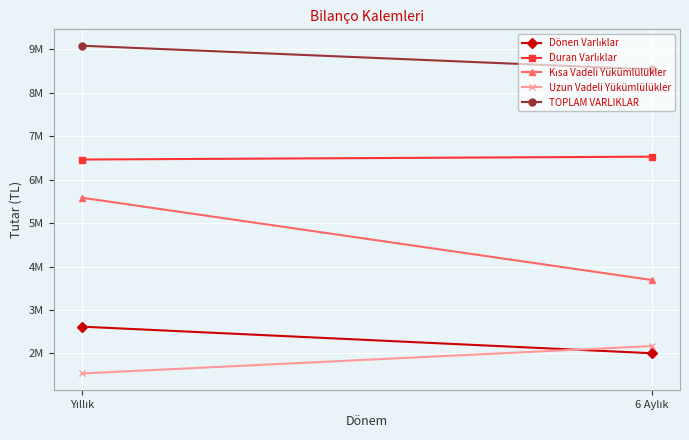

What is the label of the 2nd point from the left?

6 Aylık